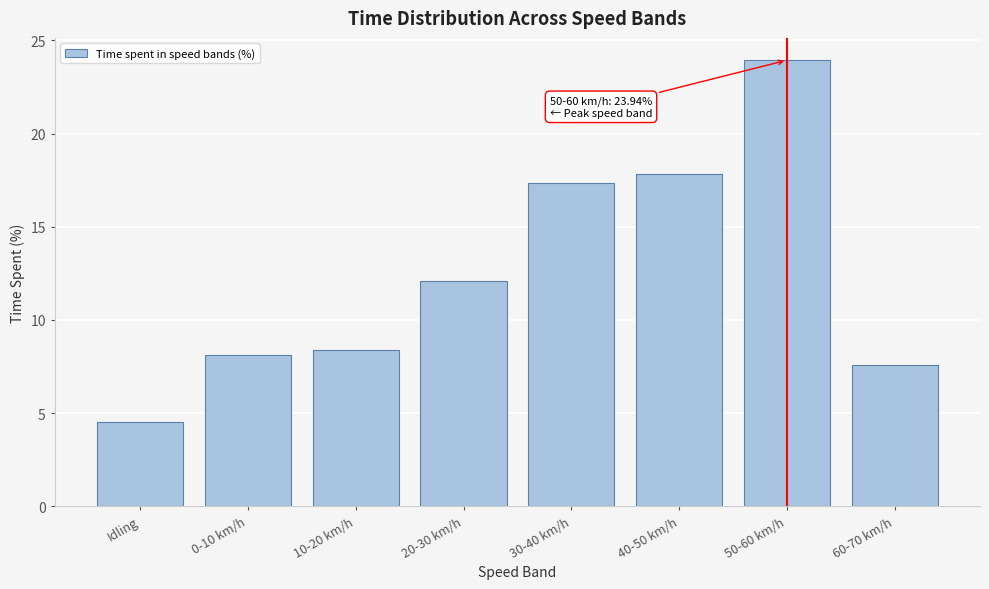

Reading right to left, extract all data points from this chart.

7.6	23.9	17.8	17.3	12.1	8.4	8.1	4.5